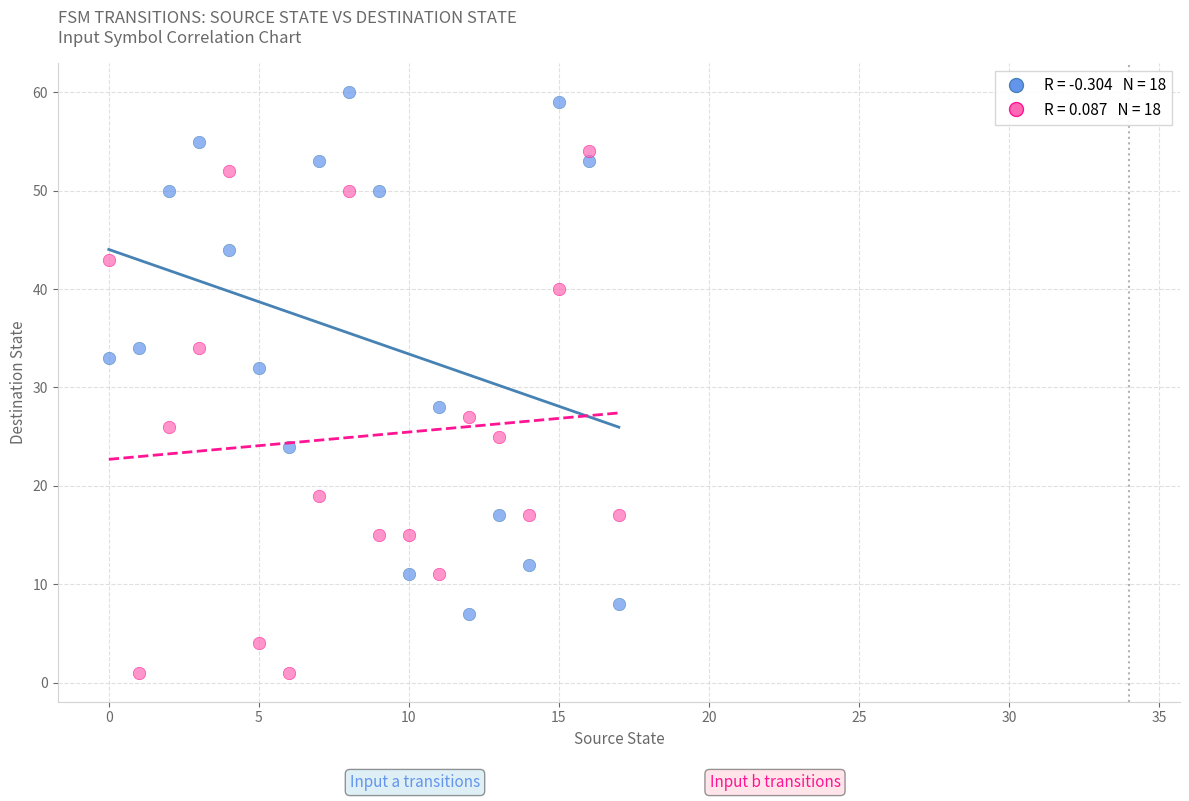

Across all data points, what is the range of Y values (max minus min)?

59